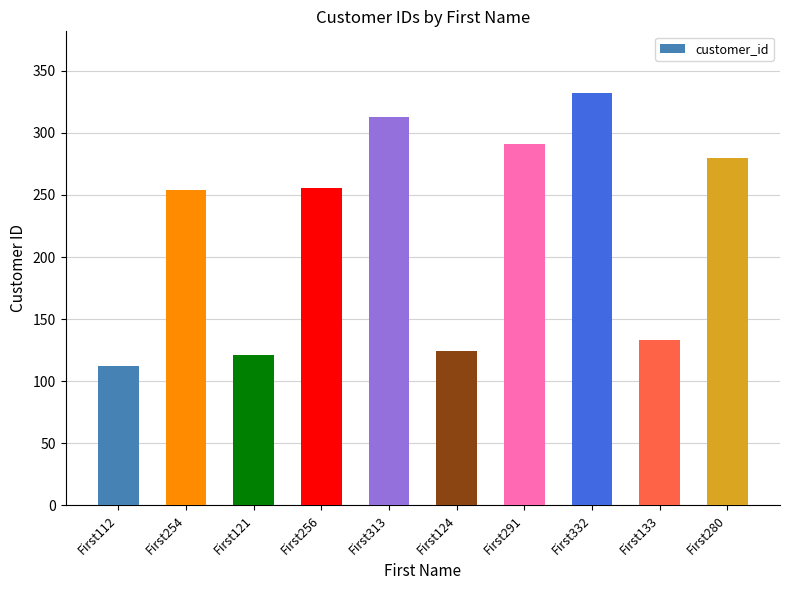

What is the minimum value shown in the chart?

112